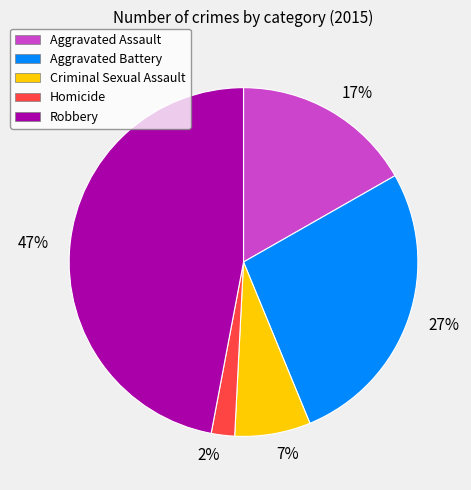

Is there a majority slice in this chart?

No